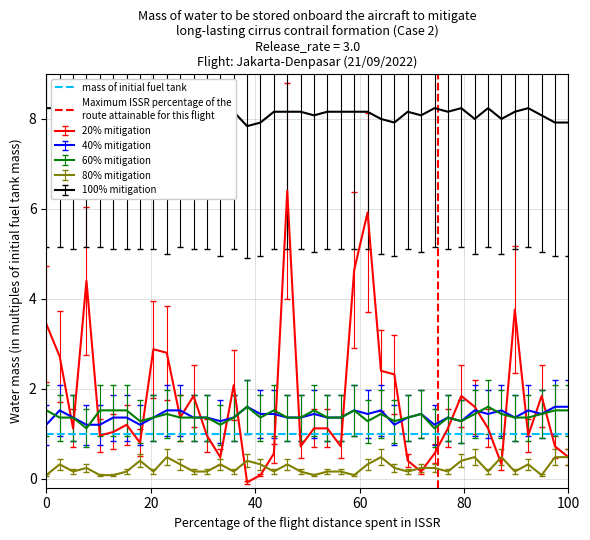

True or false: 80% mitigation and 40% mitigation cross at least once.

False